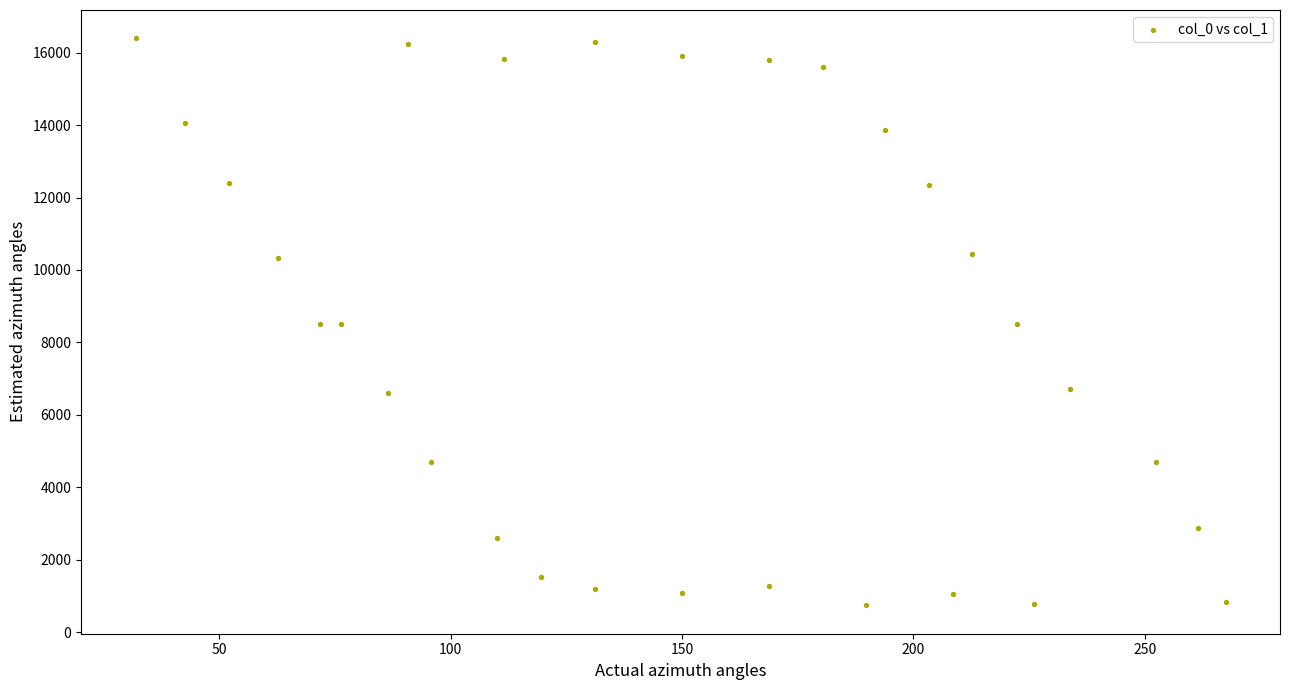

What is the range of Y values (max minus min)?

15655.2